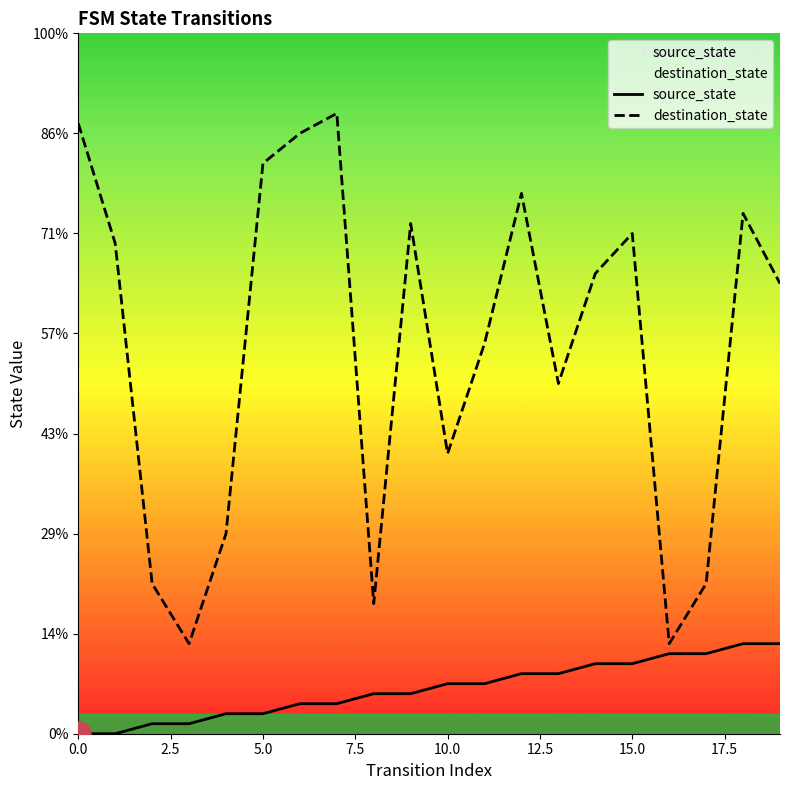

True or false: destination_state and source_state cross at least once.

False